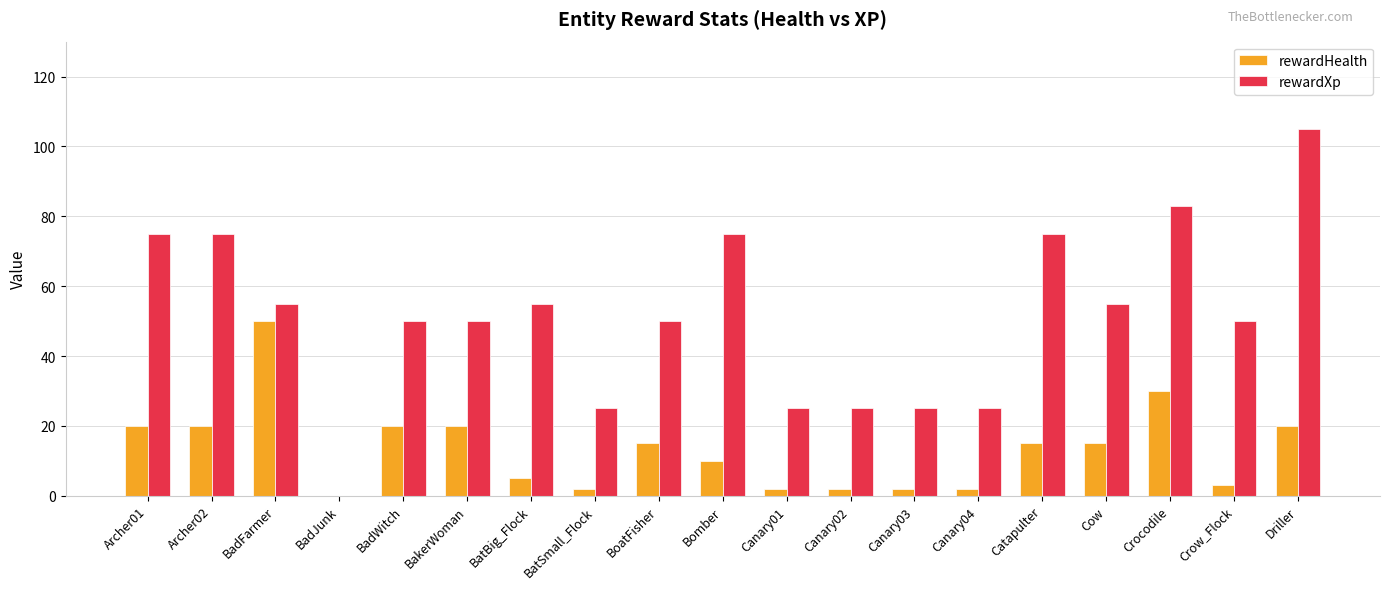

Rank the series by their maximum value, from lowest to highest.

rewardHealth, rewardXp